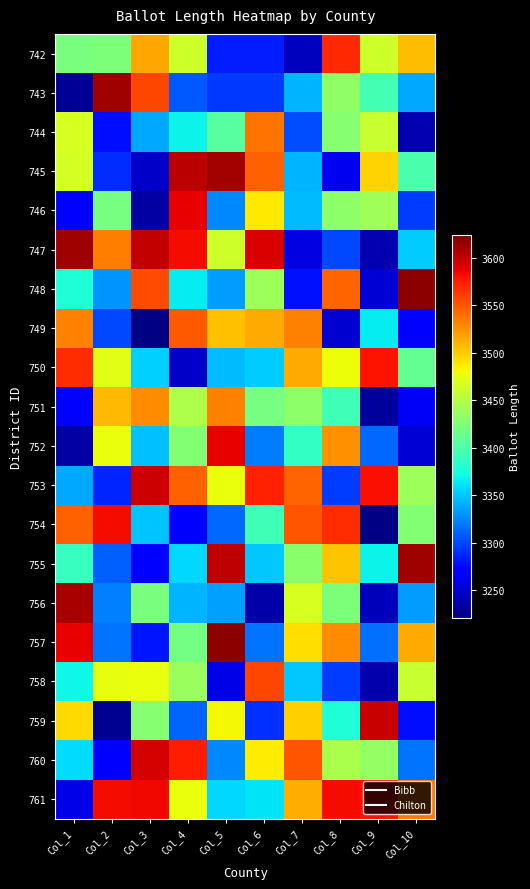

At which category is the sum across all series the highest?

Col_4